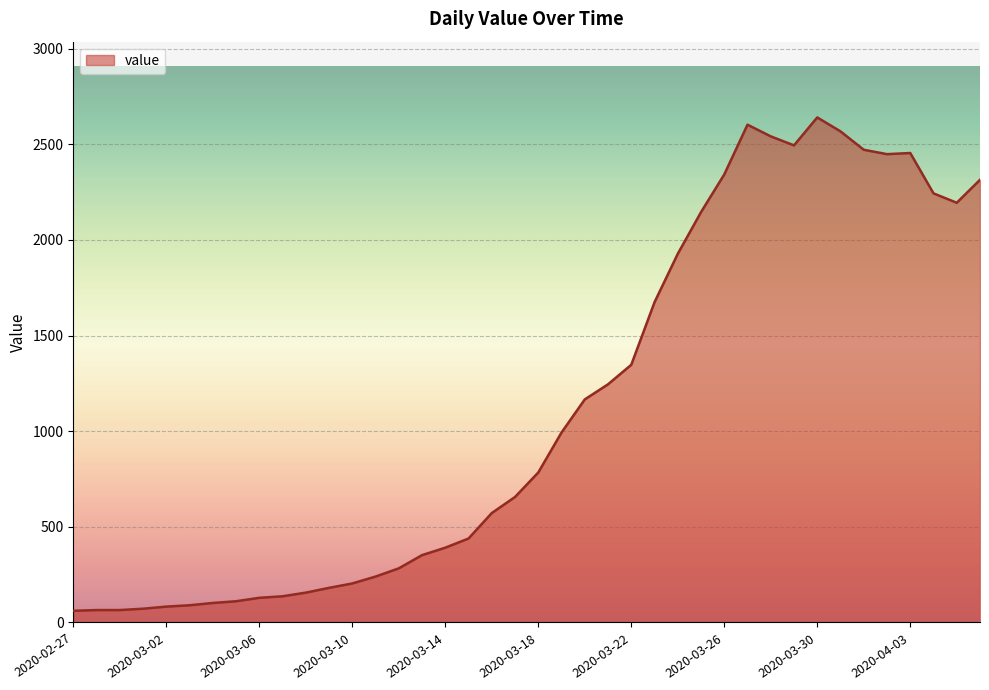

True or false: the data has more than 1 interior local peaks.

True